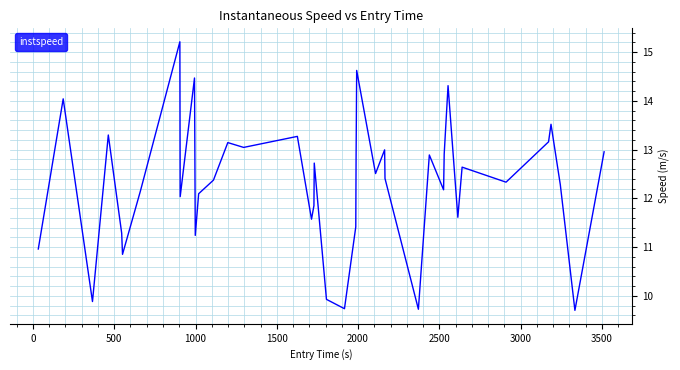

What is the maximum value shown in the chart?

15.2